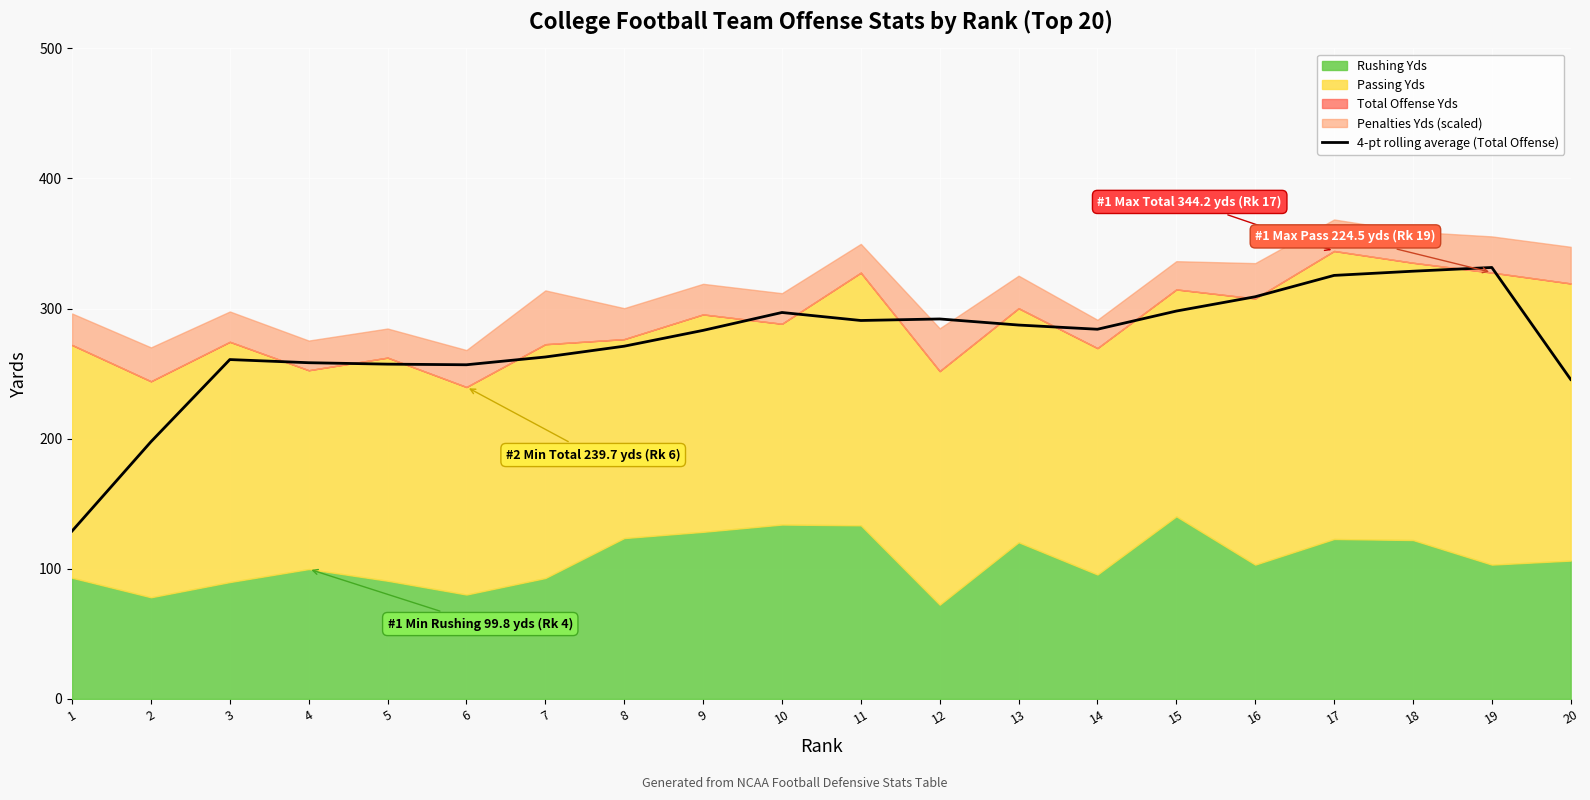

How many points are higher than both their immediate neighbors (excluding endpoints)?

4